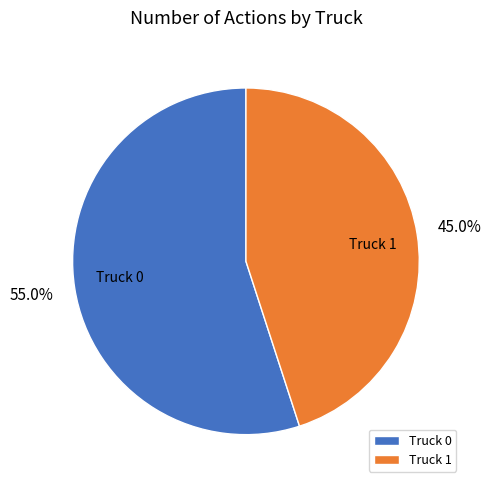

What is the ratio of the value at Truck 1 to the value at Truck 0?

0.8